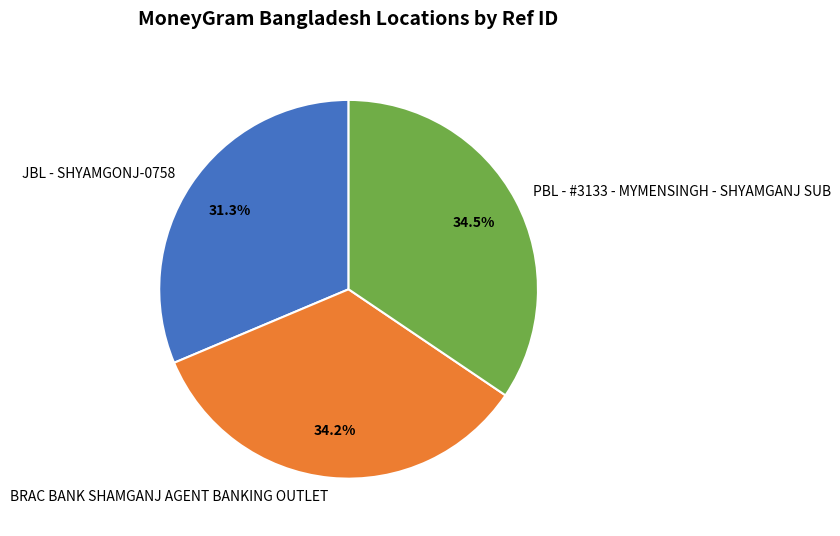

How many slices are in this pie chart?

3